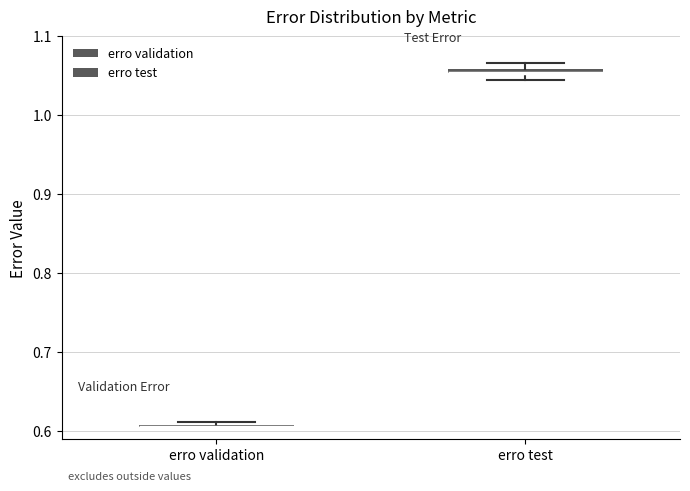

Where is the upper edge of the box for erro test on the y-axis? The values are not printed on the chart, so give them approximately, as read against the axis.

1.06